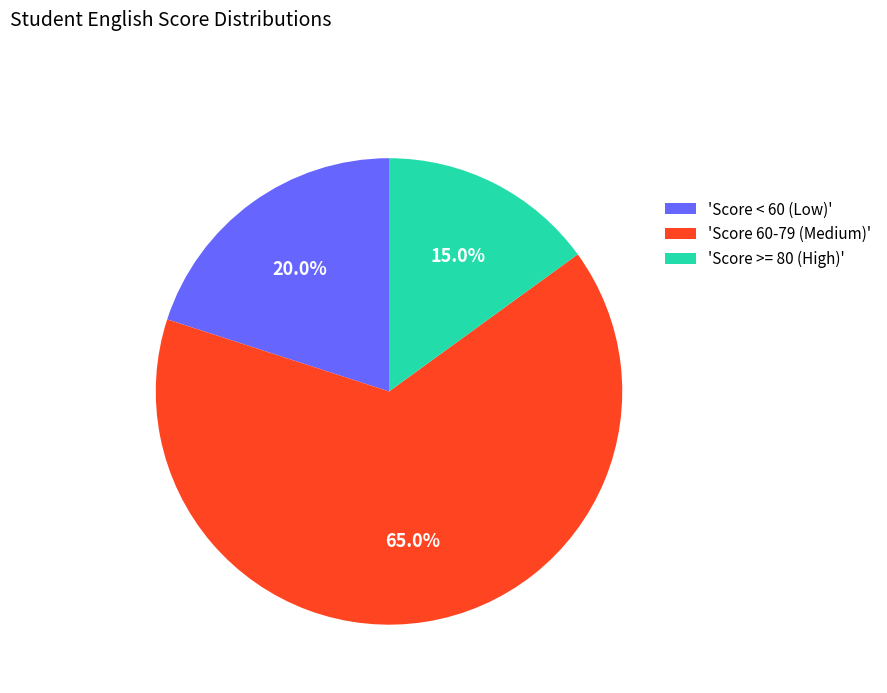

How many slices are in this pie chart?

3